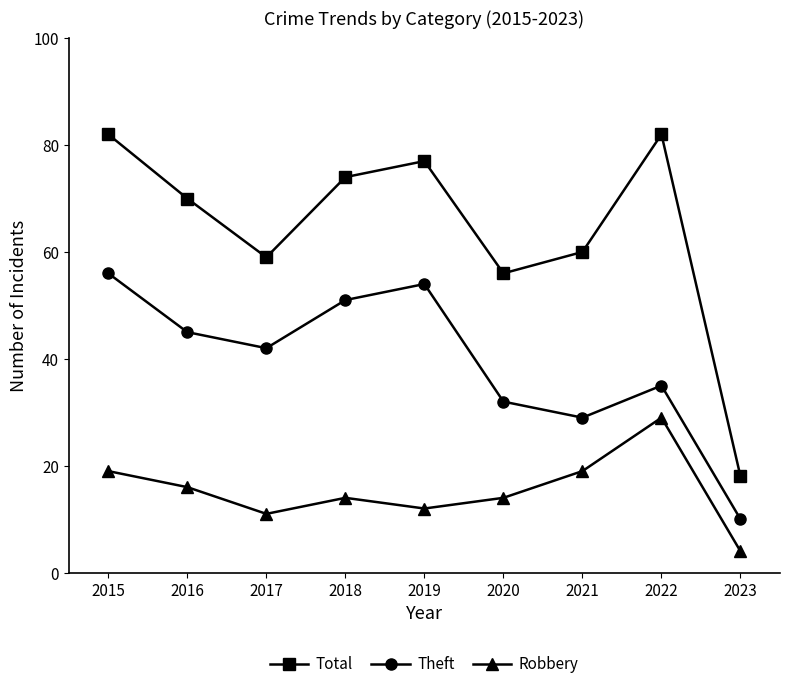

What are all the series names shown in the legend?

Total, Theft, Robbery